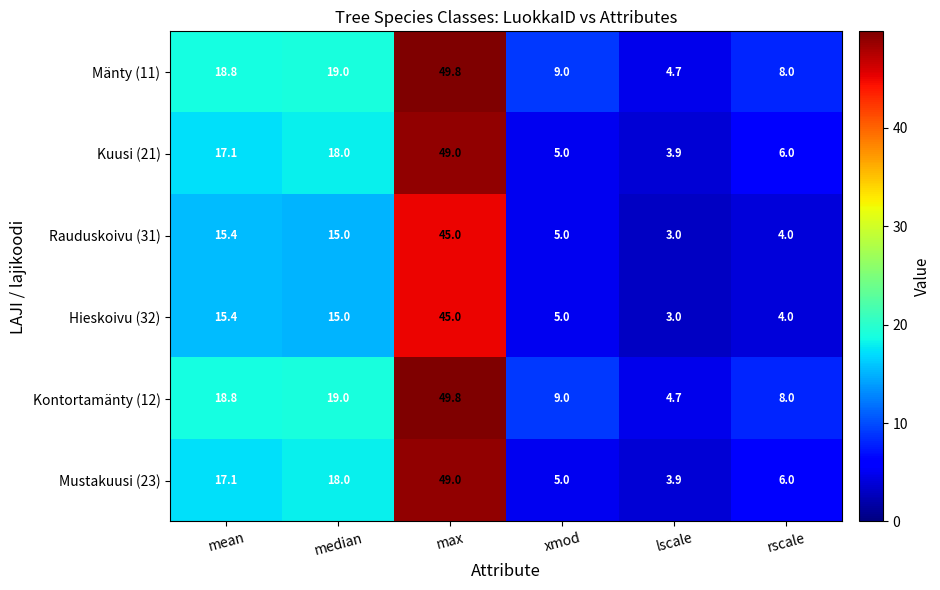

The value of Kuusi (21) at lscale is 1.9. True or false?

False